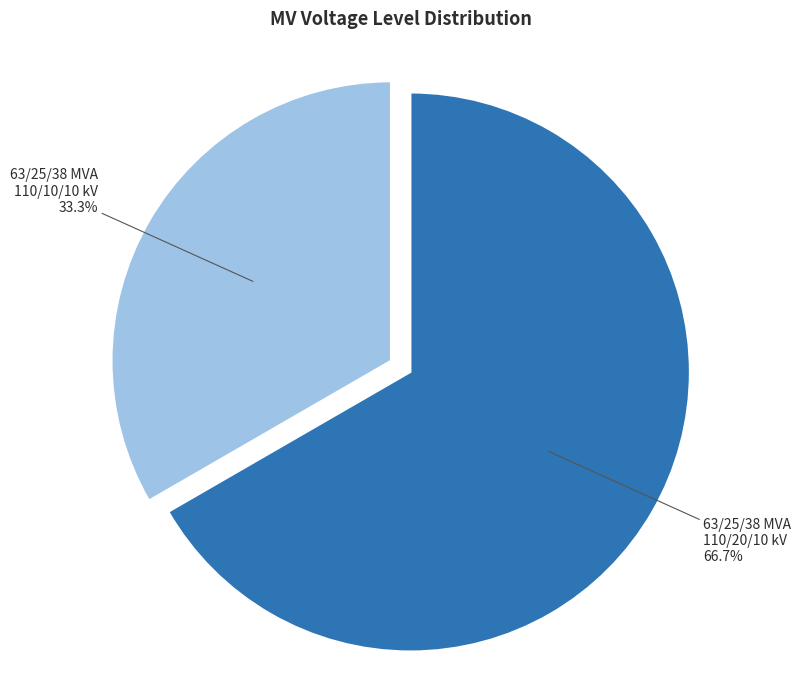

The 63/25/38 MVA 110/20/10 kV slice represents 74% of the pie. True or false?

False